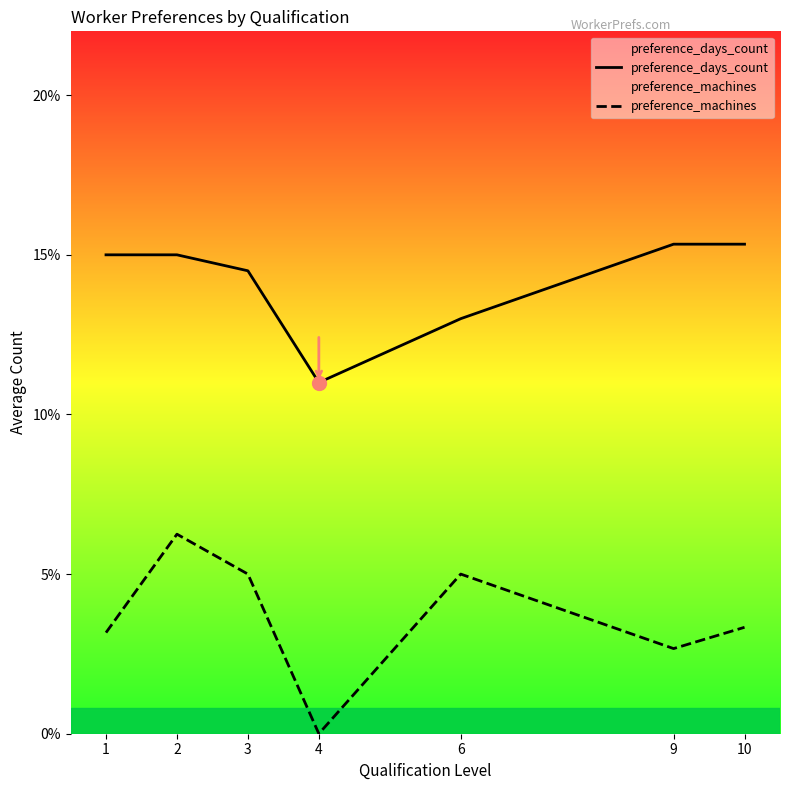

What is the total value across all series at 4?

11.0